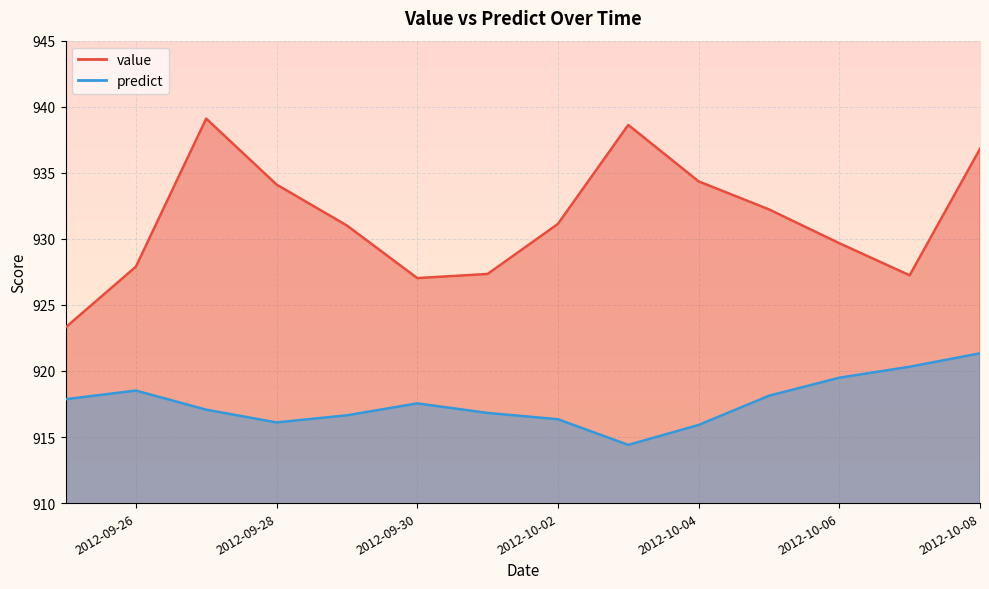

True or false: predict and value cross at least once.

False